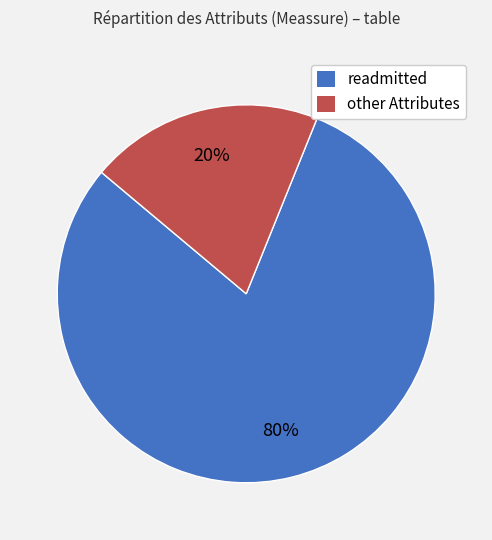

What percentage is the other Attributes slice, to the nearest percent?

20%